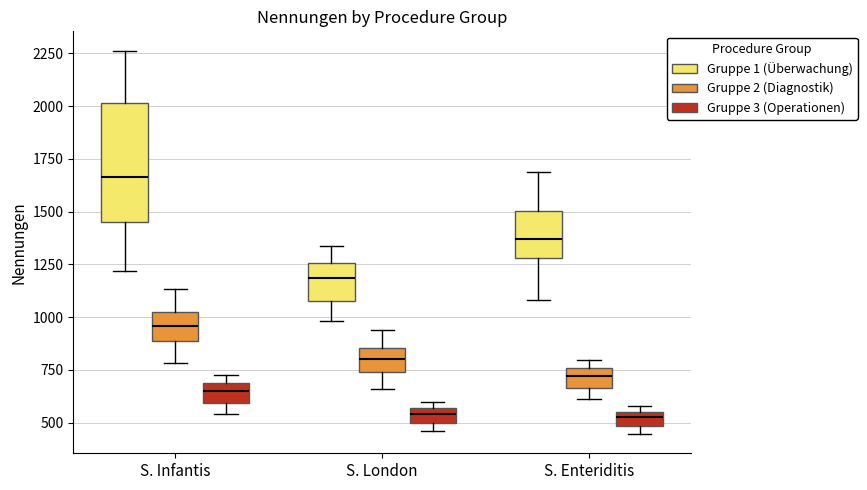

Comparing the boxes themselves (not the whiskers), which one is the tallest?

S. Infantis (Gruppe 1 (Überwachung))